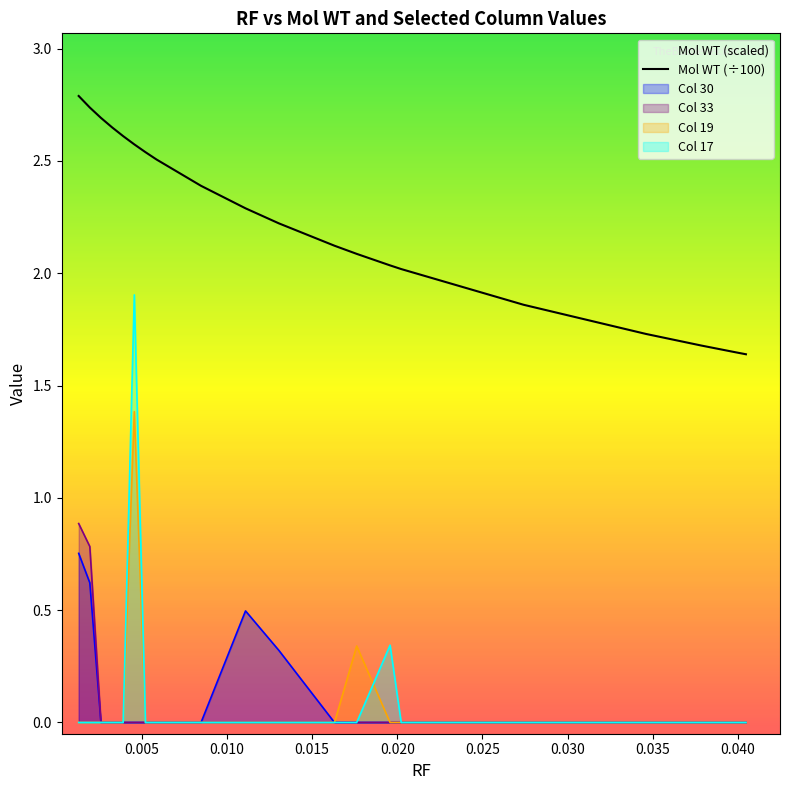

True or false: Mol WT (÷100) and Col 33 cross at least once.

False